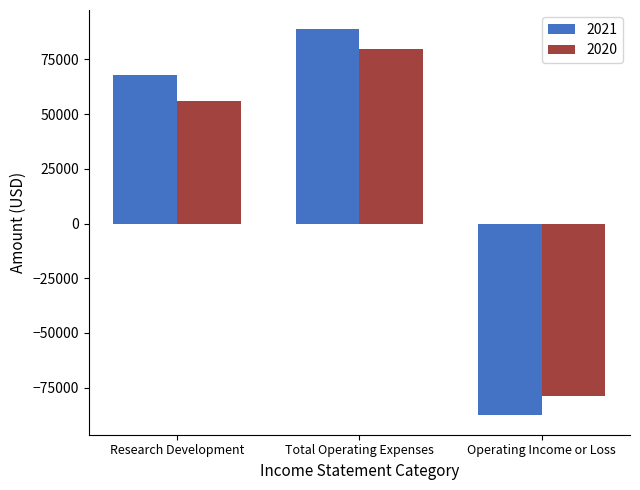

What are all the series names shown in the legend?

2021, 2020